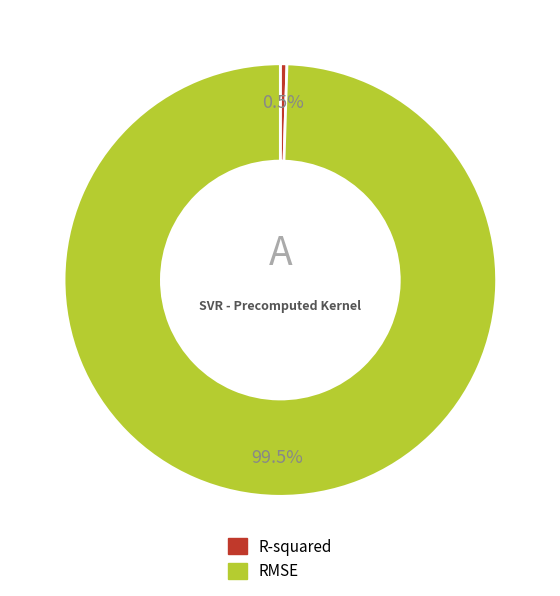

Rank the categories by value from lowest to highest.

R-squared, RMSE